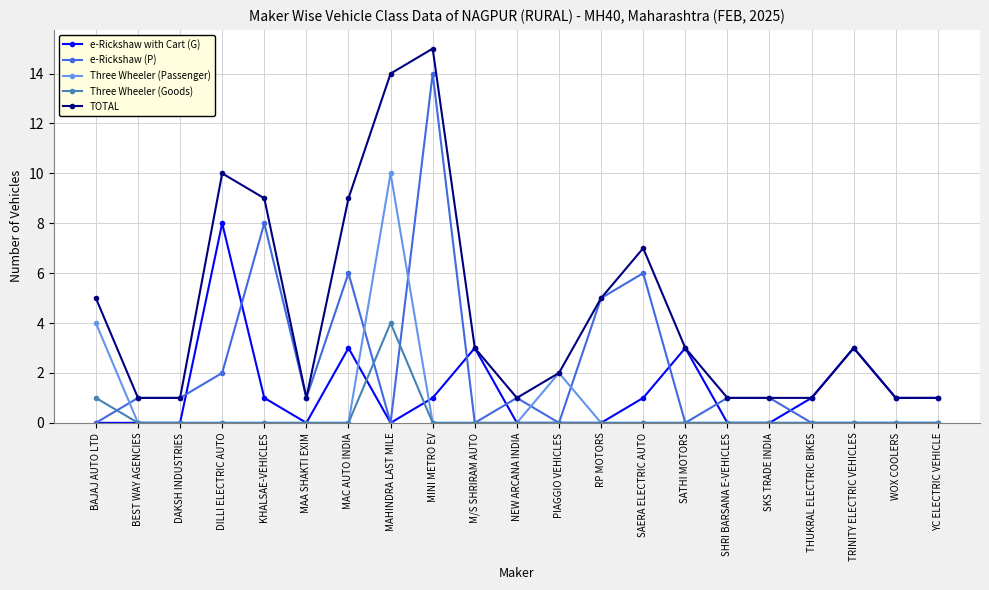

What are all the series names shown in the legend?

e-Rickshaw with Cart (G), e-Rickshaw (P), Three Wheeler (Passenger), Three Wheeler (Goods), TOTAL